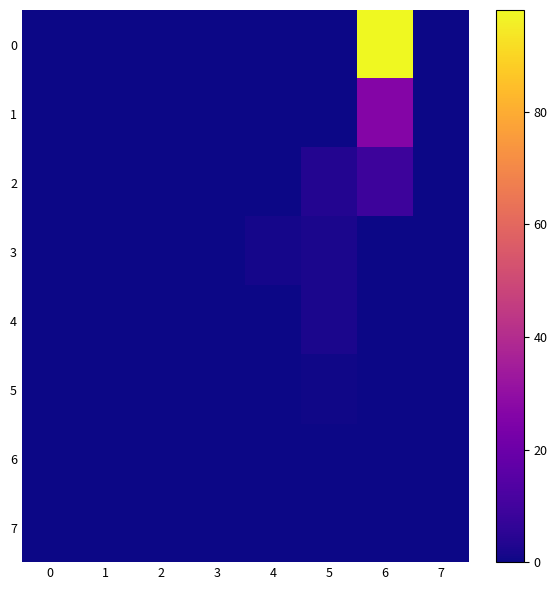

List the series in order of their peak value, highest first.

0, 1, 2, 3, 4, 5, 6, 7